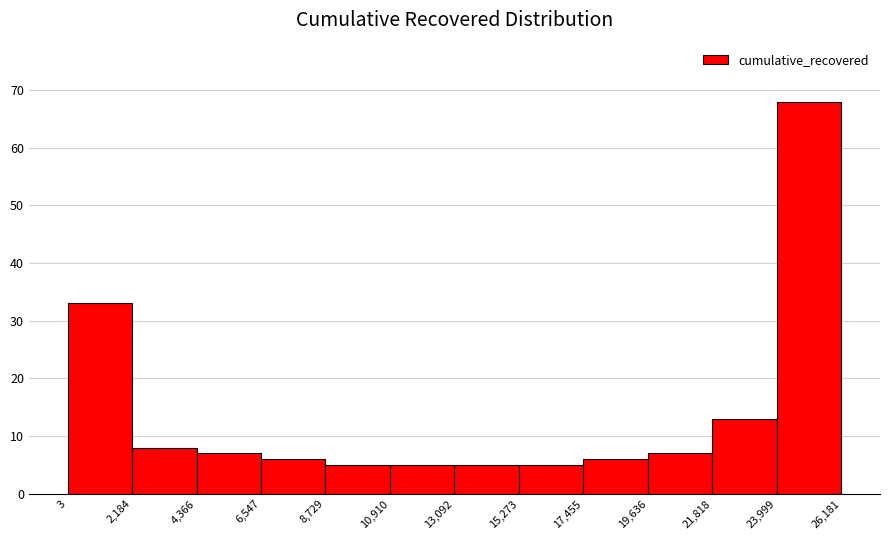

Reading left to right, list every bar in this chart as the range it spans on the x-axis followed by its height. The values are not printed on the chart, so give them approximately, as read against the axis.

3 to 2,184: 33
2,184 to 4,366: 8
4,366 to 6,547: 7
6,547 to 8,729: 6
8,729 to 10,910: 5
10,910 to 13,092: 5
13,092 to 15,273: 5
15,273 to 17,455: 5
17,455 to 19,636: 6
19,636 to 21,818: 7
21,818 to 23,999: 13
23,999 to 26,181: 68